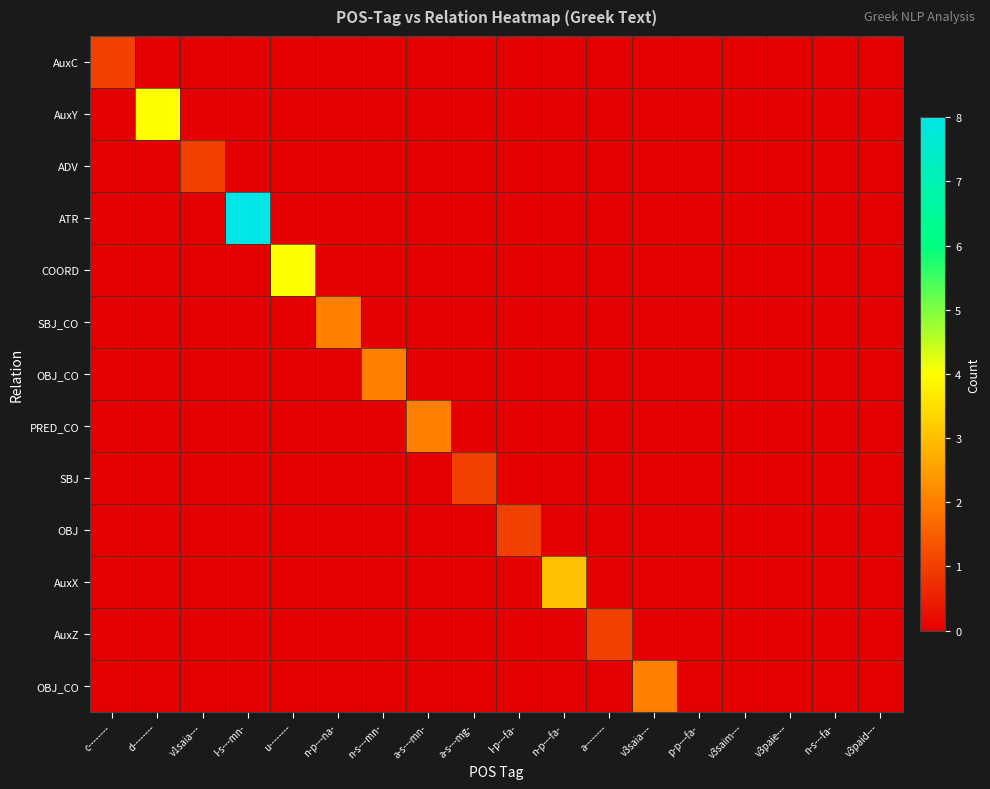

How many data points does each series have?

18